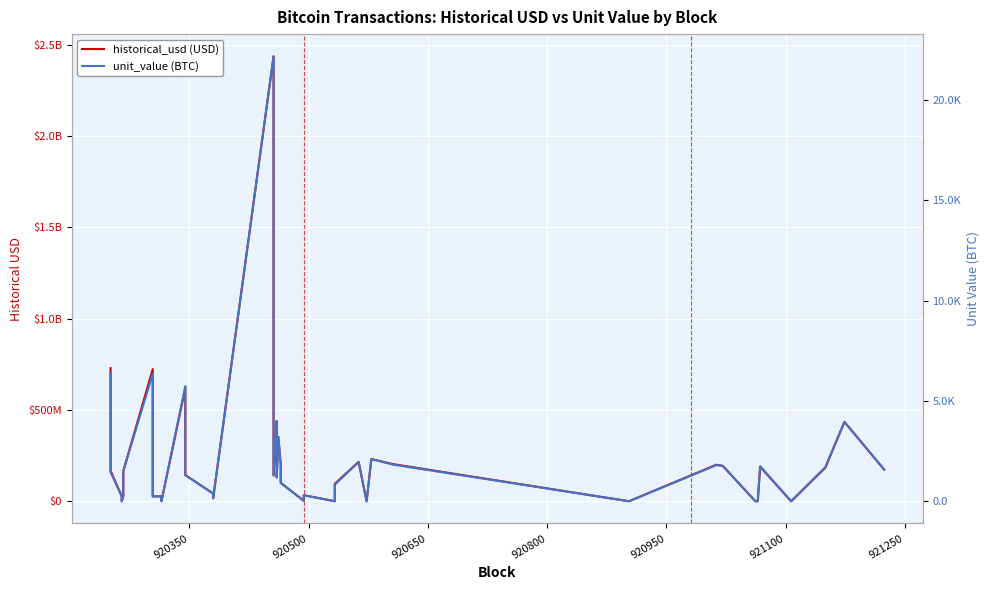

Reading left to right, transcribe all the data shown in this chart.

historical_usd (USD): 728463027.1	166999931.8	28085282.8	2933.7	27852017.9	165709500.0	723122742.6	26772051.8	26842878.4	483406.2	619613802.7	143734500.0	41999257.9	16386096.0	2435952297.8	140632457.0	439524000.0	282462579.3	134773483.8	352313600.0	202596427.7	100671049.8	2524216.5	33006900.0	26252.8	95468697.5	215716684.0	1670.6	230876689.9	203423815.1	111337.0	200045256.7	193599665.5	44285.1	398946.2	188718958.6	29258.5	183559172.5	434742007.4	173567546.1
unit_value (BTC): 6365.7	1446.6	243.3	0.0	245.6	1500.0	6349.5	242.3	250.0	4.2	5735.8	1300.0	388.8	148.2	22169.0	1297.0	4000.0	2466.9	1171.1	3200.0	1840.1	915.0	22.0	300.0	0.2	826.8	1953.2	0.0	2103.7	1827.1	1.0	1800.0	1767.7	0.4	3.7	1747.6	0.3	1700.0	3951.8	1577.7